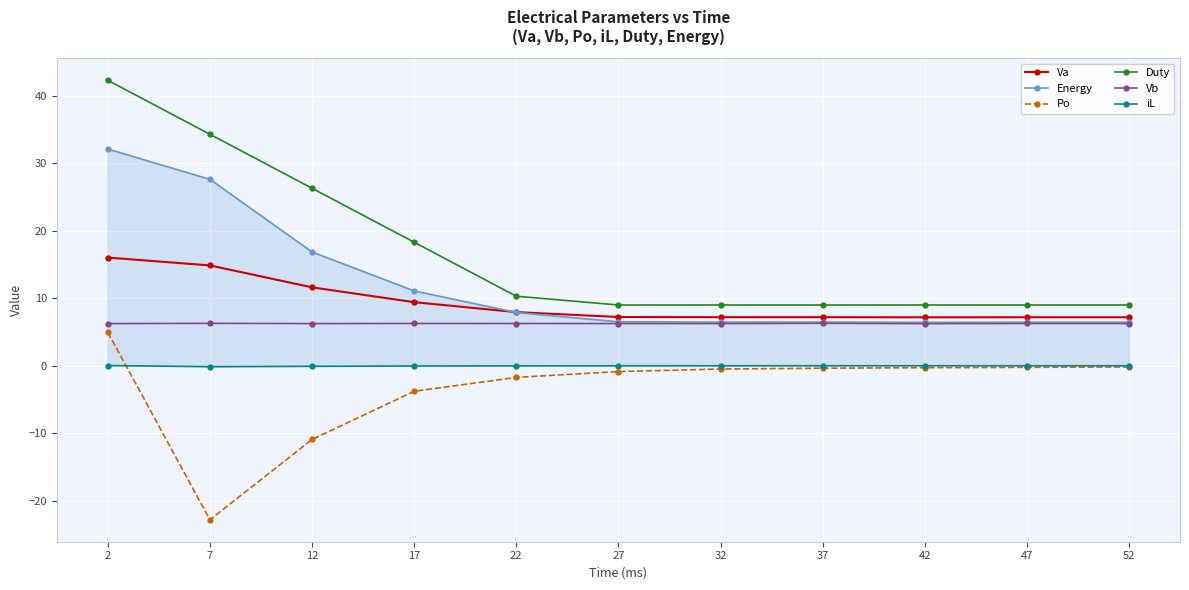

True or false: Vb has more than 1 points higher than both neighbors.

True